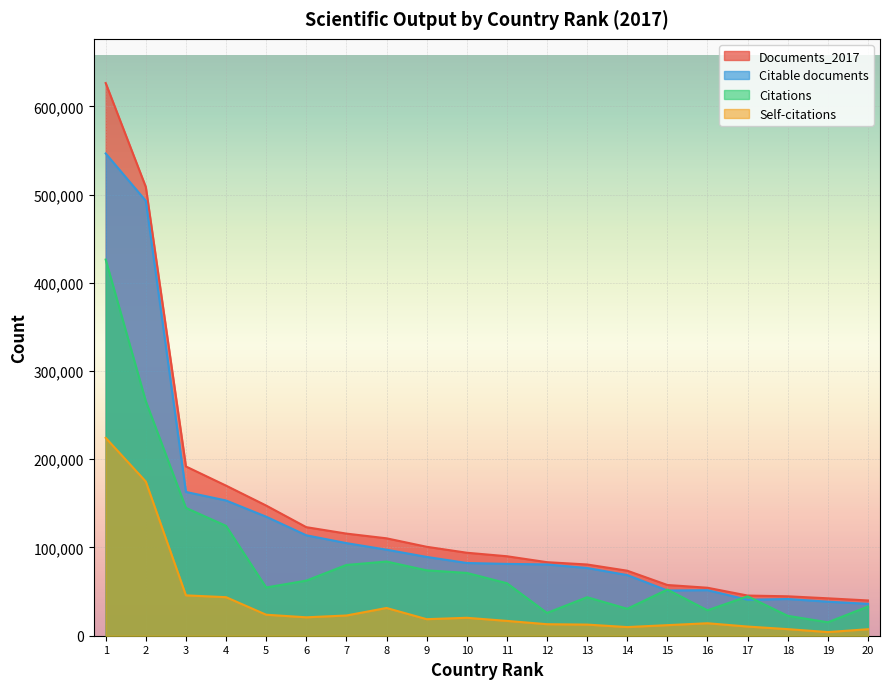

How many data points does each series have?

20